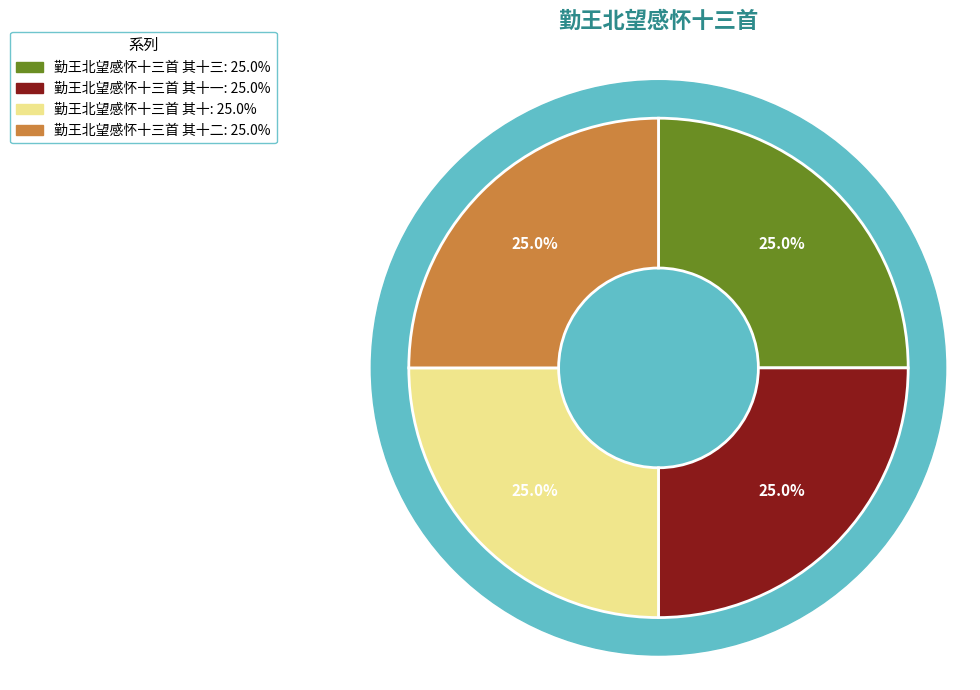

Which category has the biggest portion of the pie?

勤王北望感怀十三首 其十三